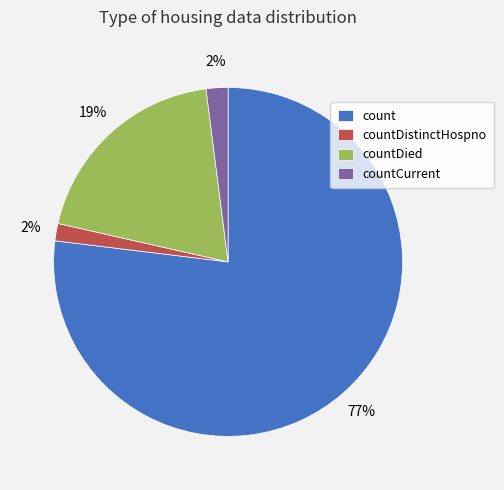

What is the largest slice in the pie chart?

count